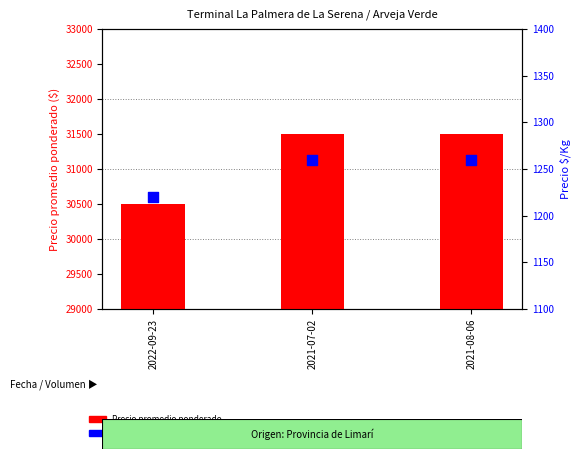

Is the value of Precio promedio ponderado at 2022-09-23 greater than the value of Precio $/Kg at 2021-07-02?

Yes